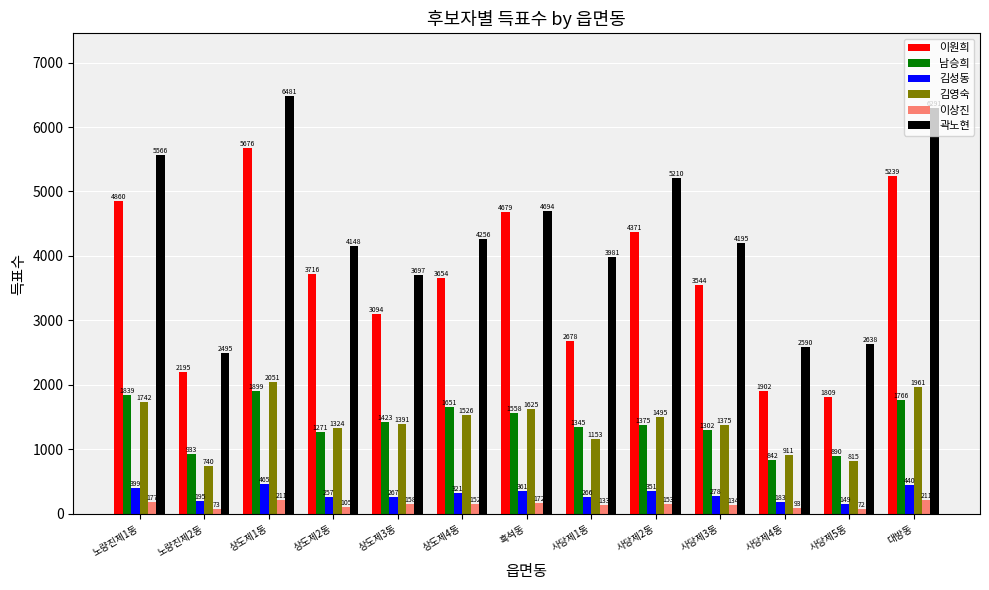

What is the difference between the maximum and minimum values in the 곽노현 series?

3986